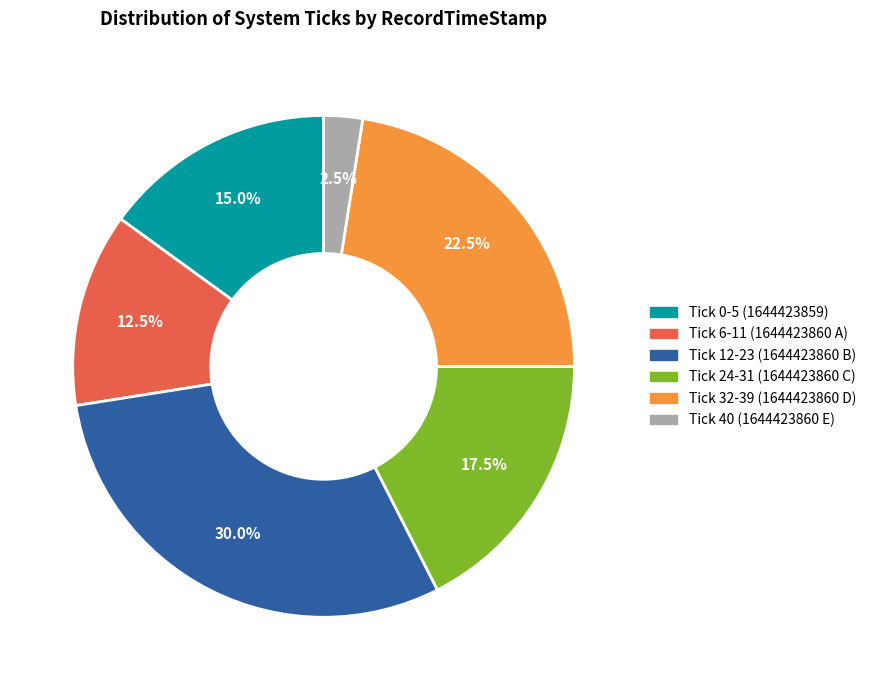

Is there any slice that represents more than half of the pie?

No